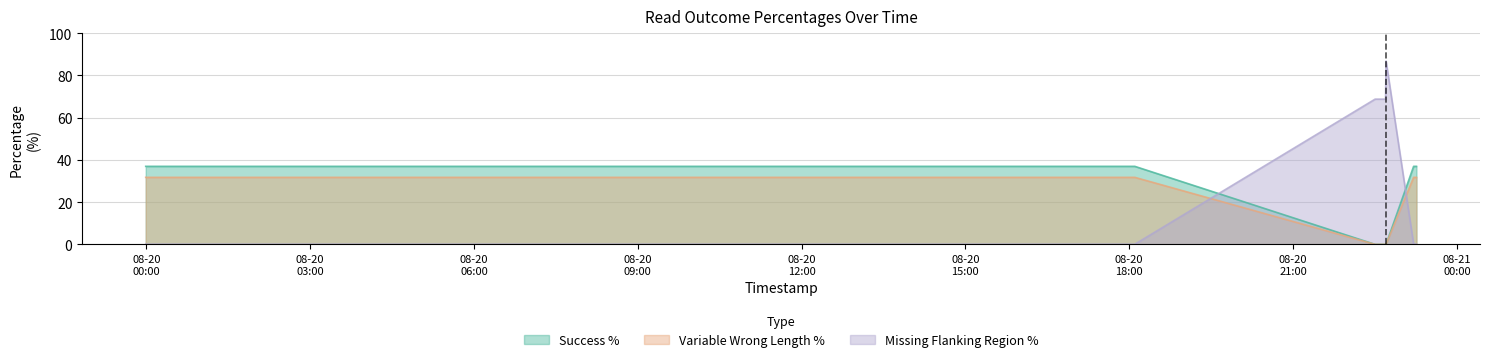

Which series has the largest total across all categories?

Missing Flanking Region %